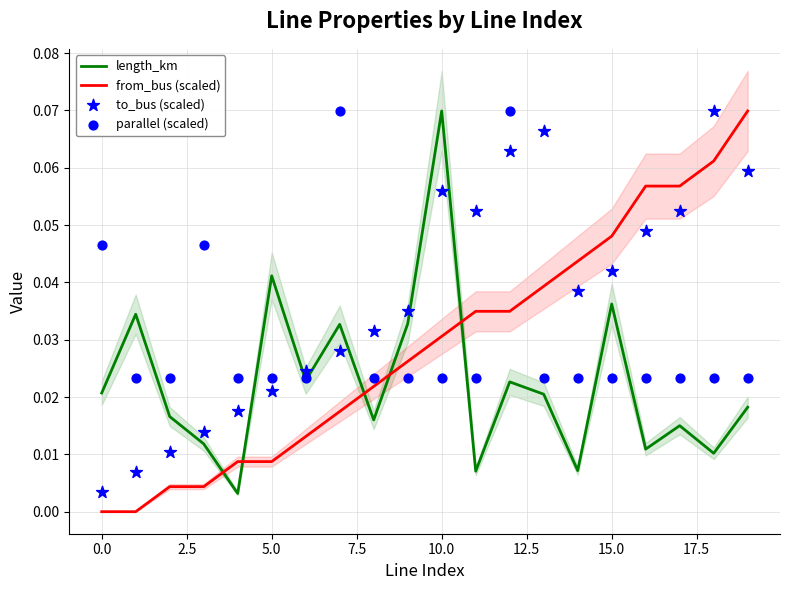

What are all the series names shown in the legend?

length_km, from_bus (scaled), to_bus (scaled), parallel (scaled)